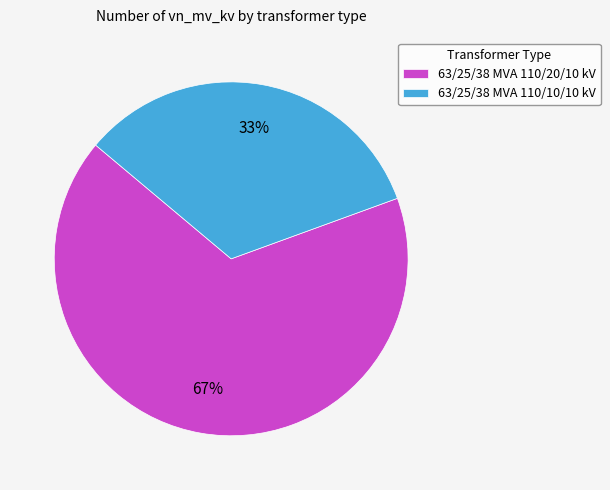

What is the largest slice in the pie chart?

63/25/38 MVA 110/20/10 kV